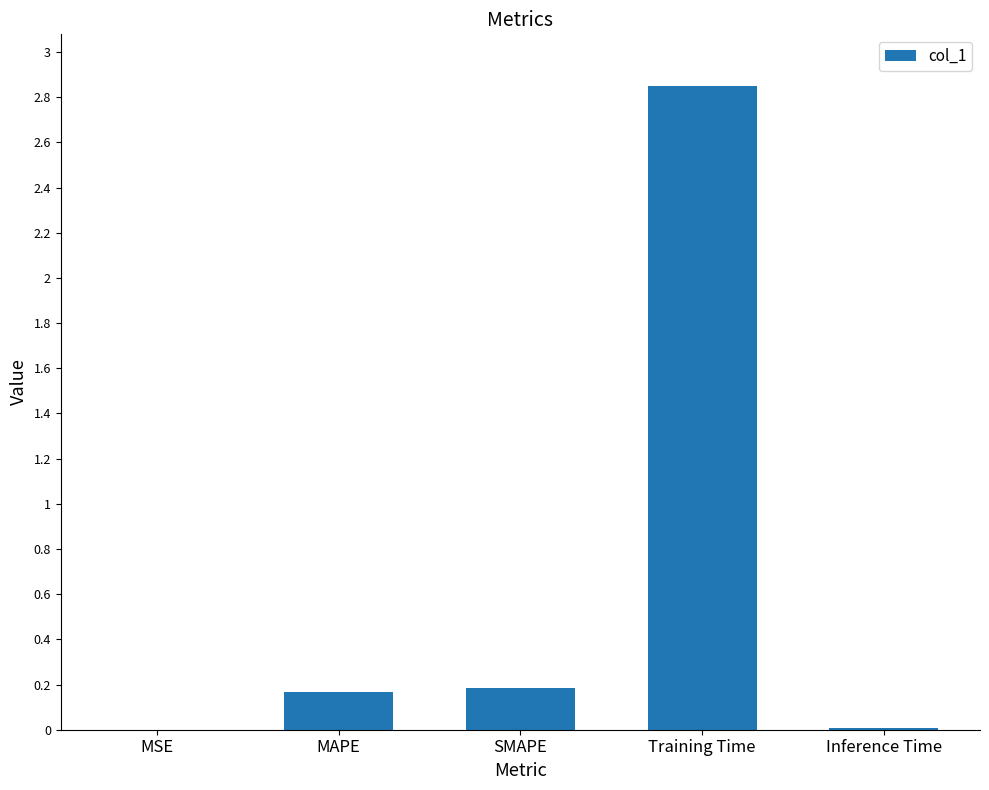

What is the sum of all values?

3.2